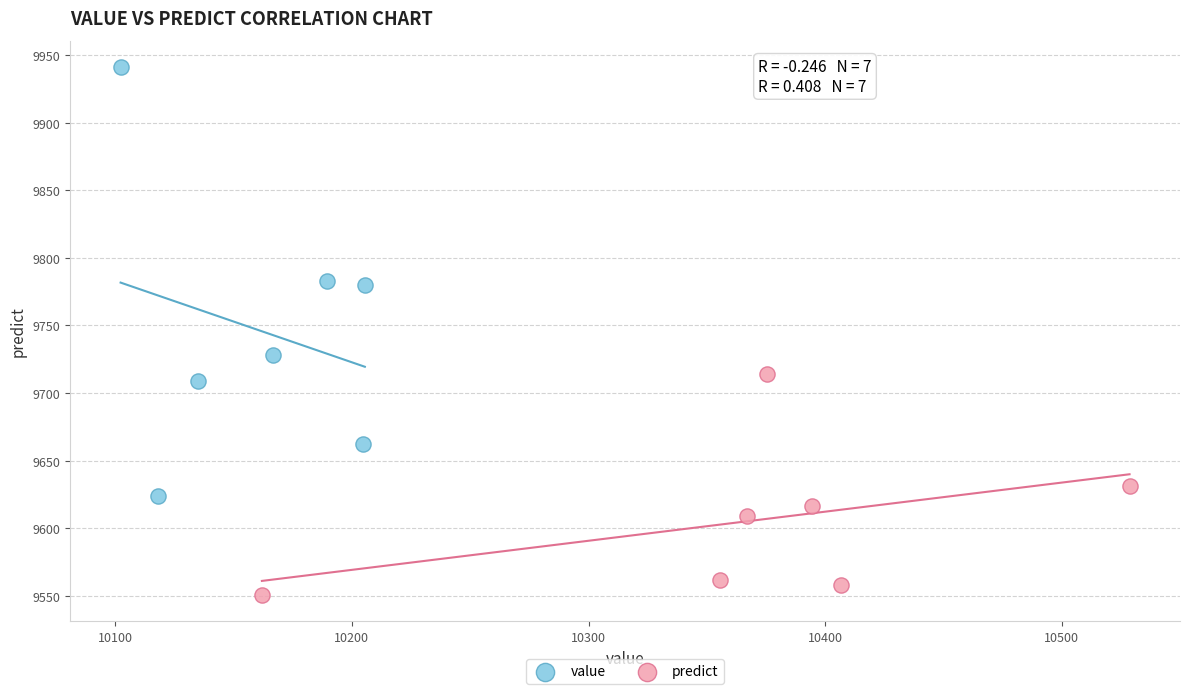

Which series contains the highest Y value?

value